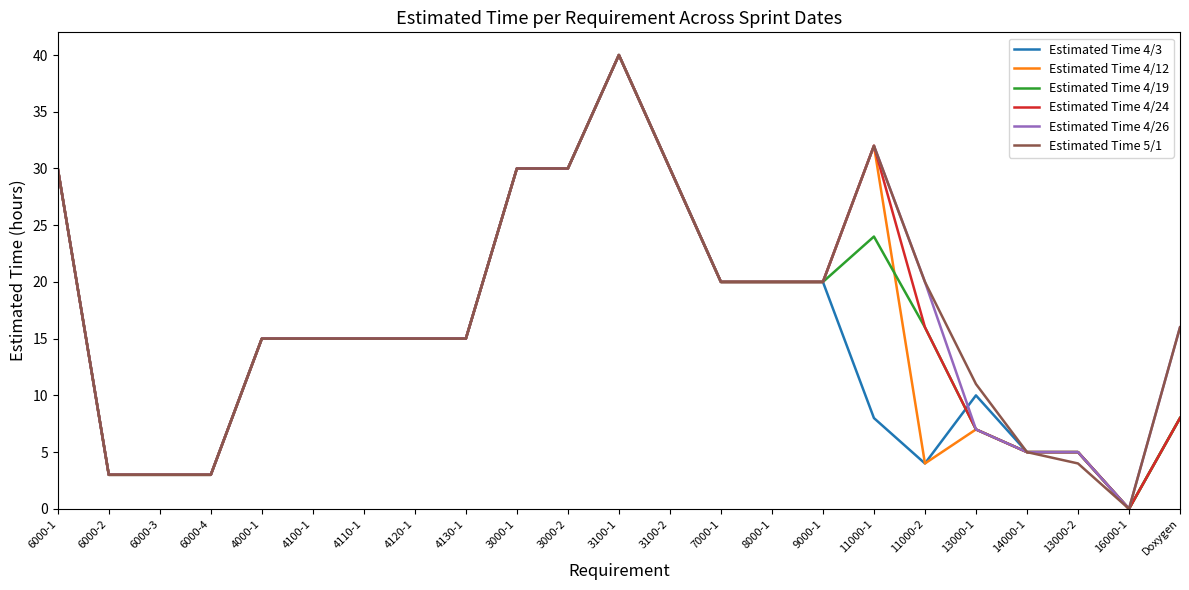

What is the maximum value shown in the chart?

40